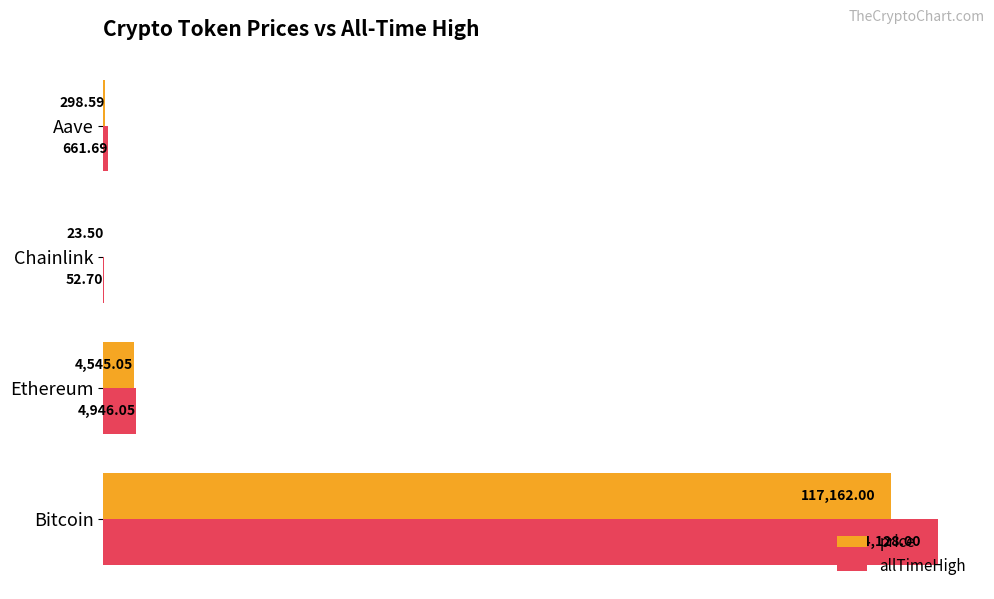

Which series has the largest total across all categories?

allTimeHigh